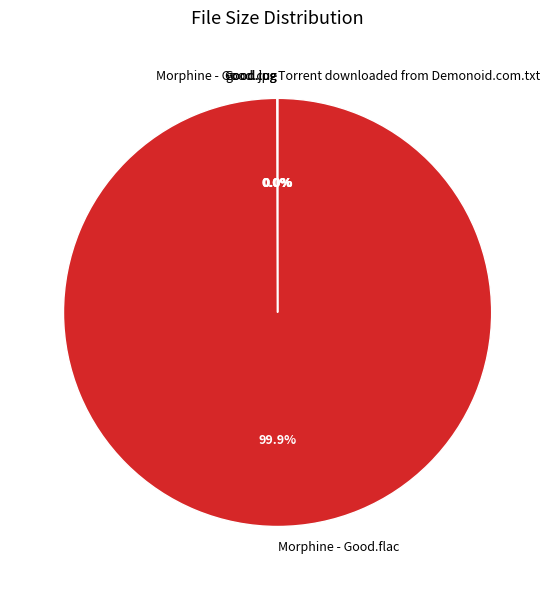

Does any single category account for the majority?

Yes